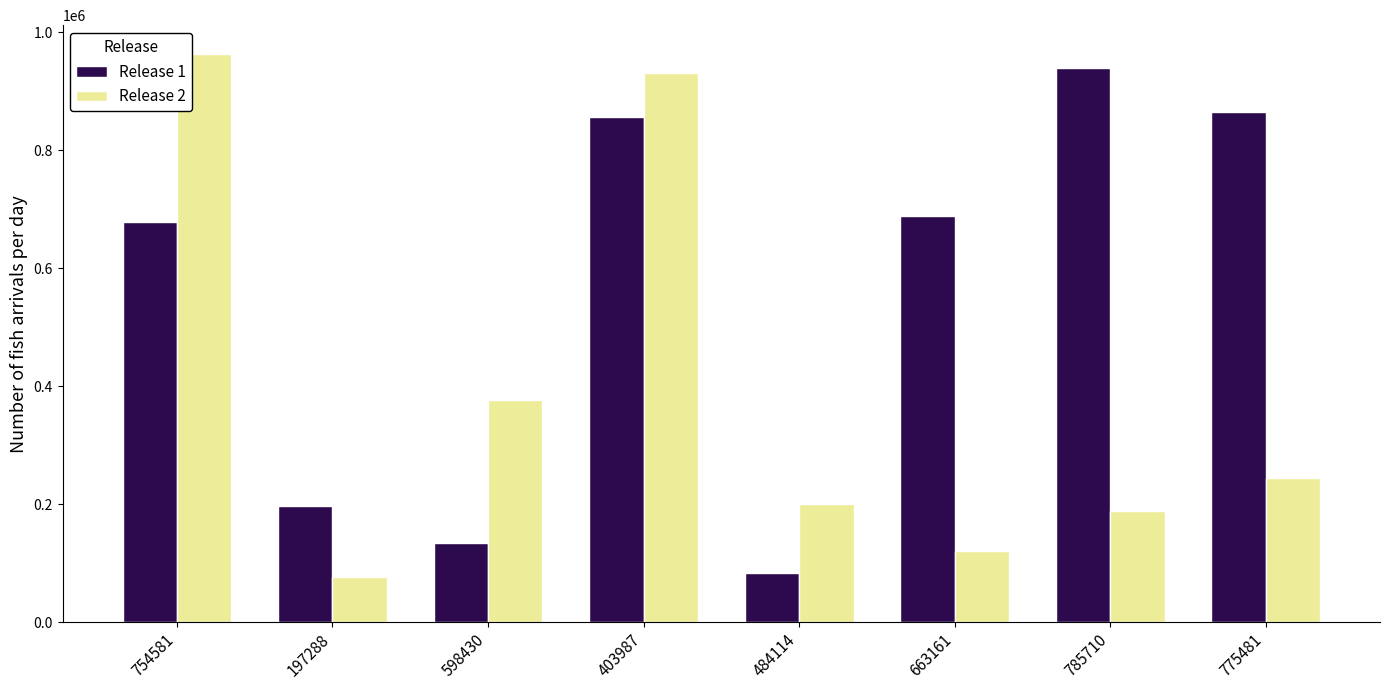

What is the total value across all series at 663161?

808349